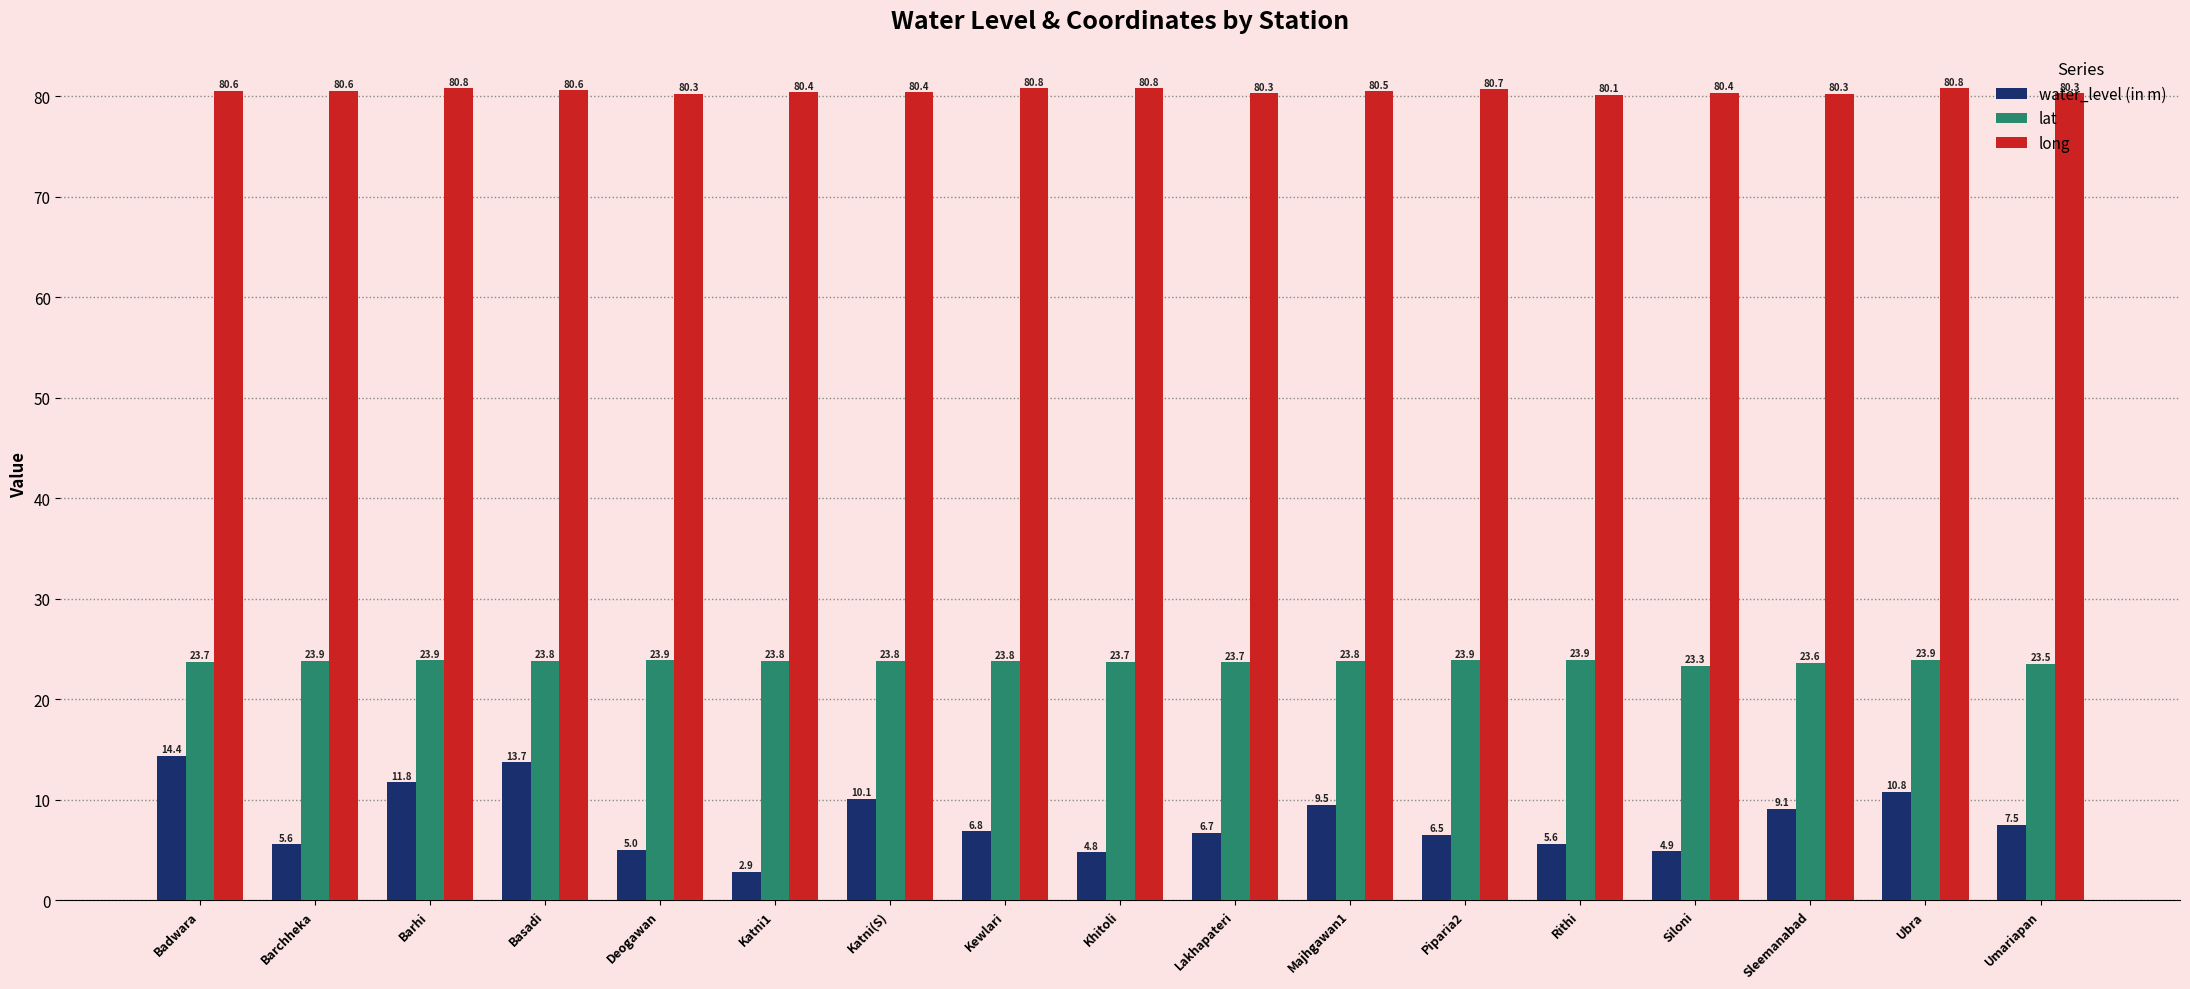

True or false: long has a value of 80.8 at Ubra.

True